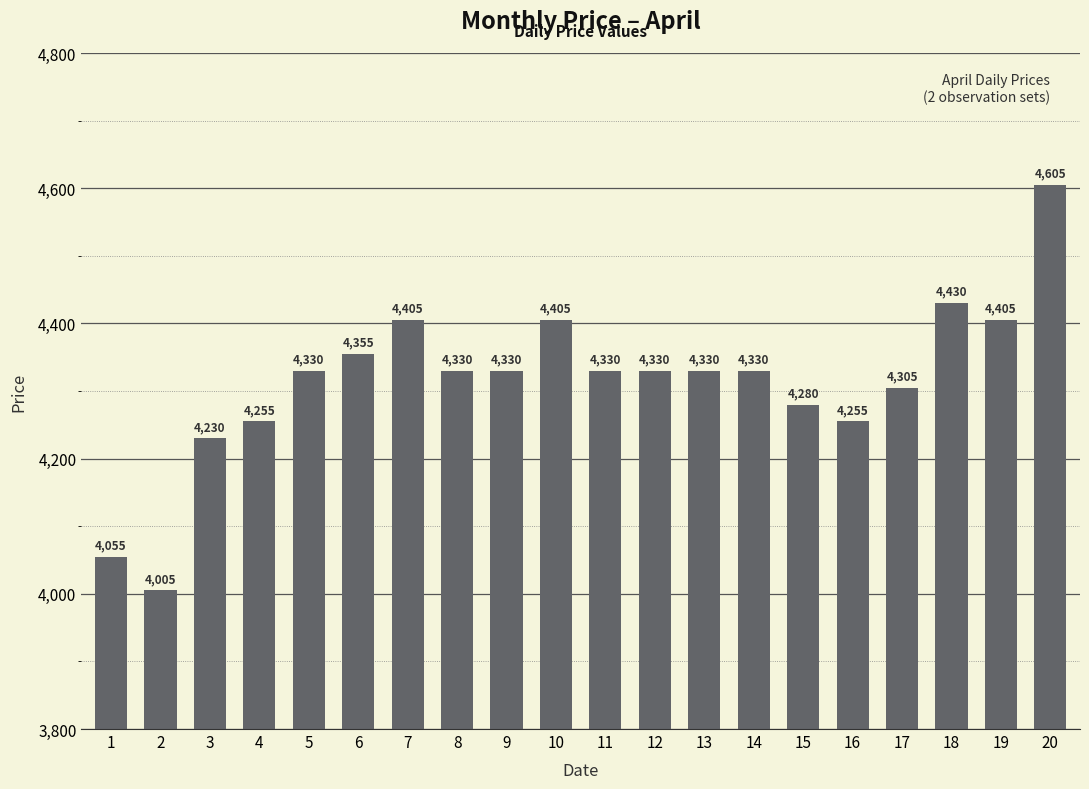

Approximately how many times larger is the value at 13 compared to 4?

1.0